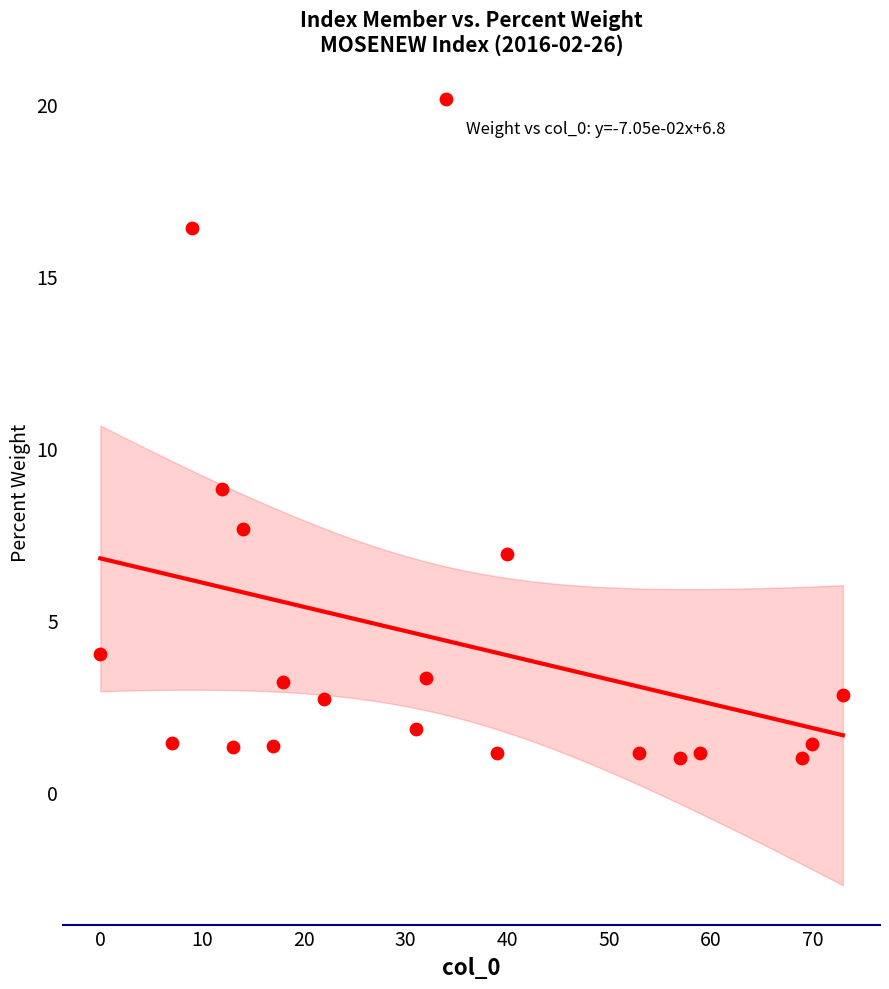

What Y value in the scatter plot is closest to 10?

8.8